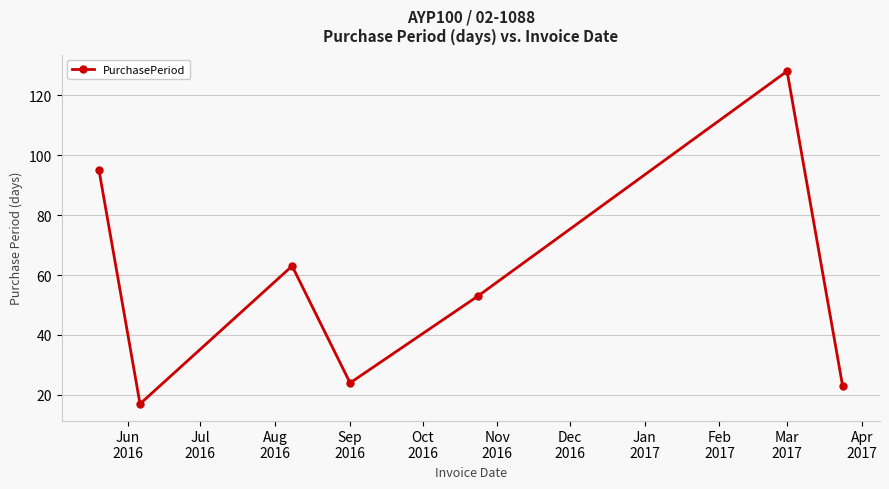

What is the value of the 1st point from the left?

95